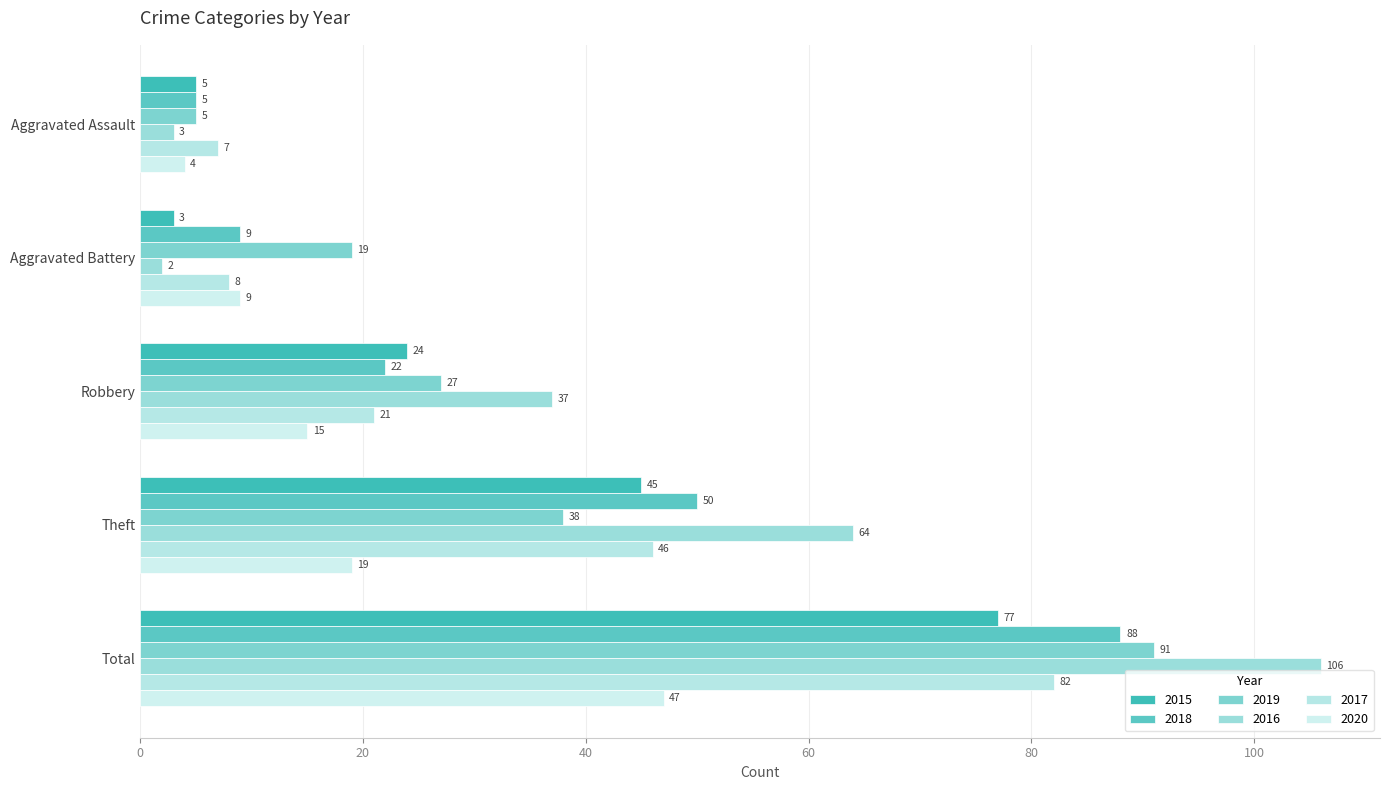

Which has a higher value, Theft or Aggravated Assault?

Theft